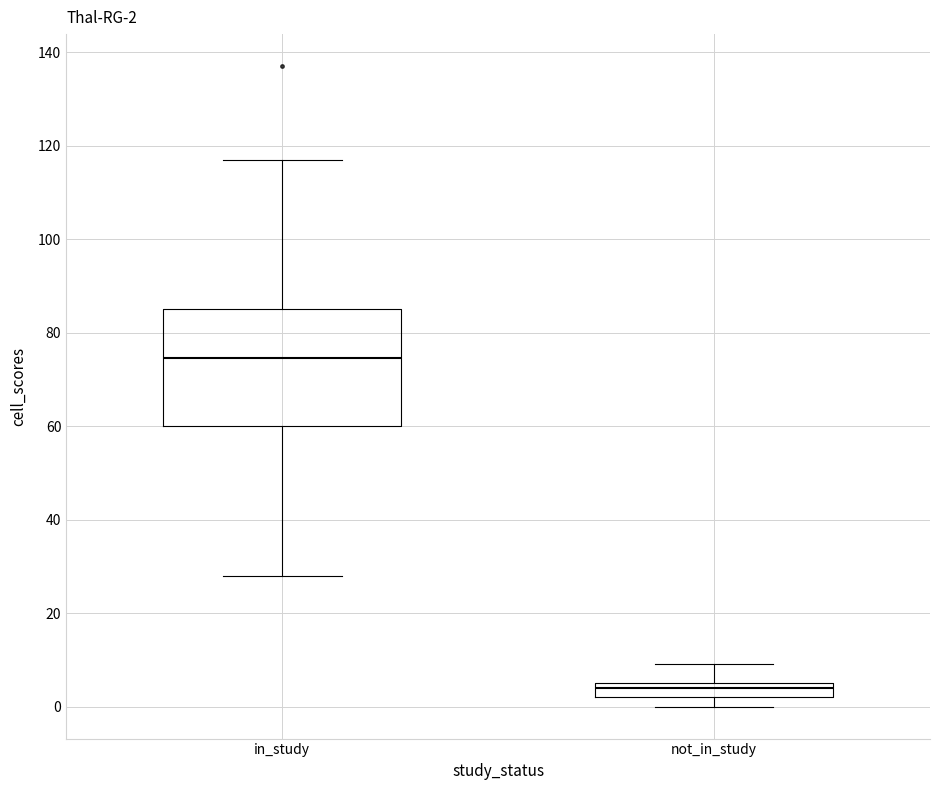

Which box's median line is the highest?

in_study